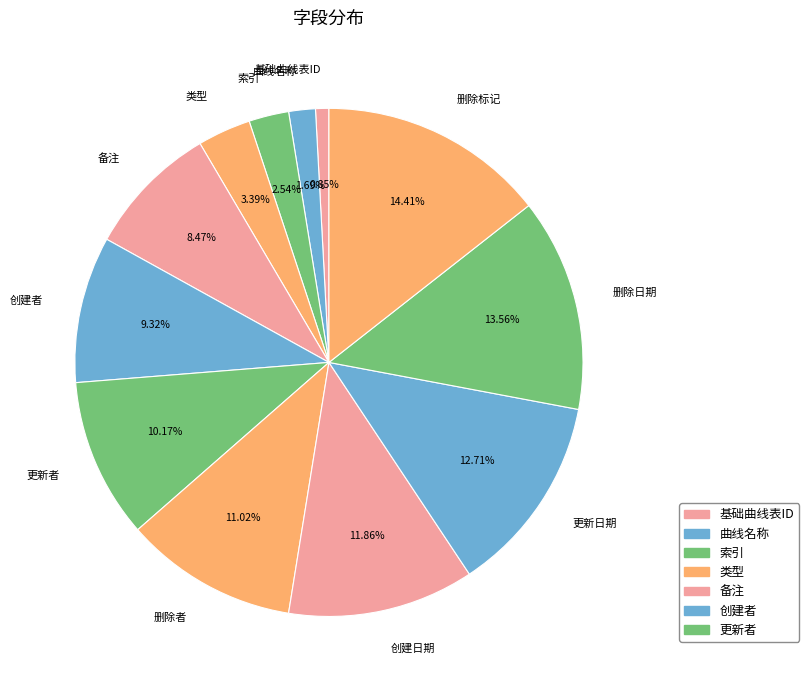

How much of the chart is everything except 更新者?

89.8%